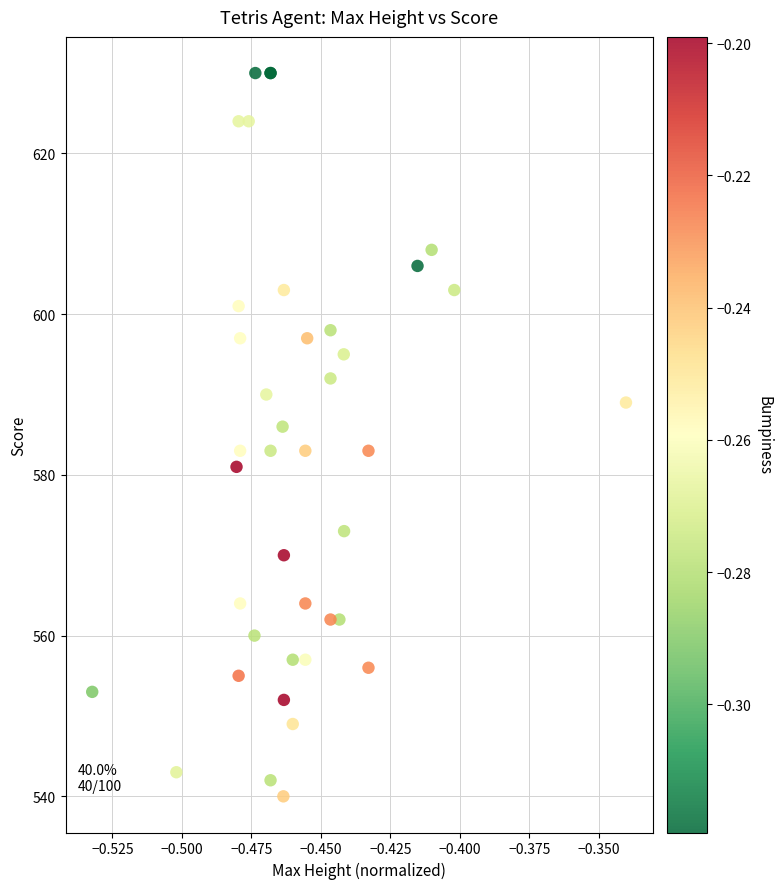

What Y value in the scatter plot is closest to 585?

586